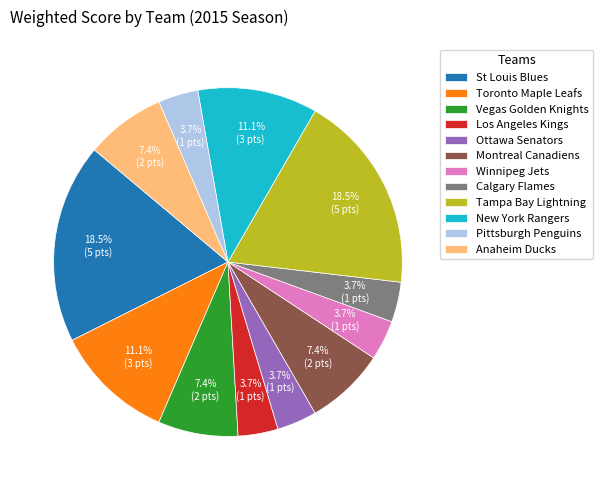

Is the sum of Pittsburgh Penguins and Winnipeg Jets greater than half?

No